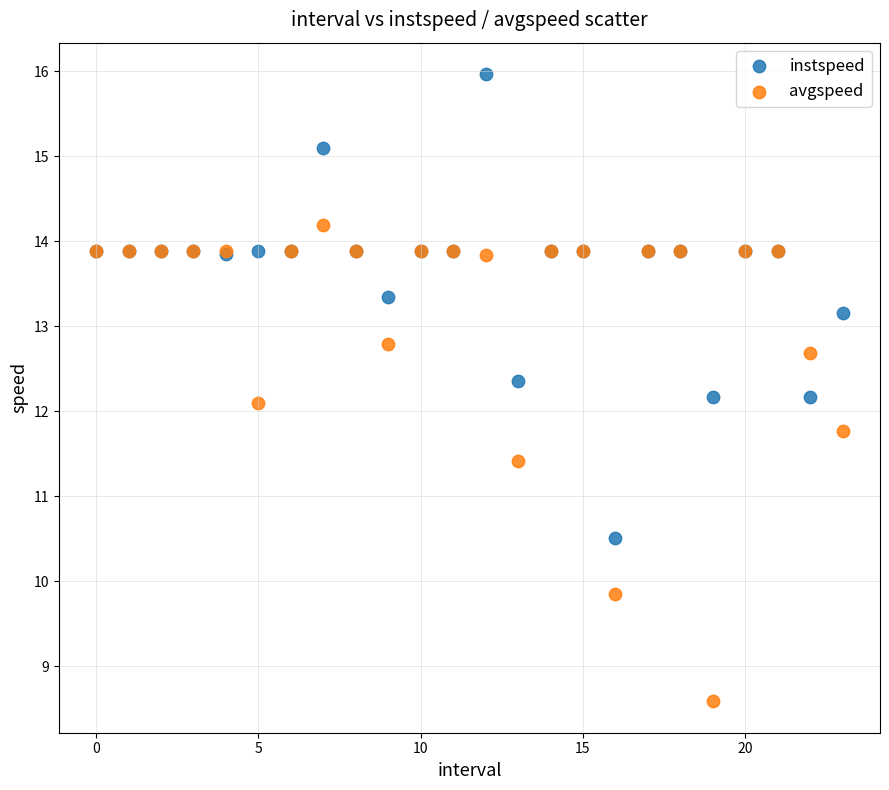

Which series contains the highest Y value?

instspeed